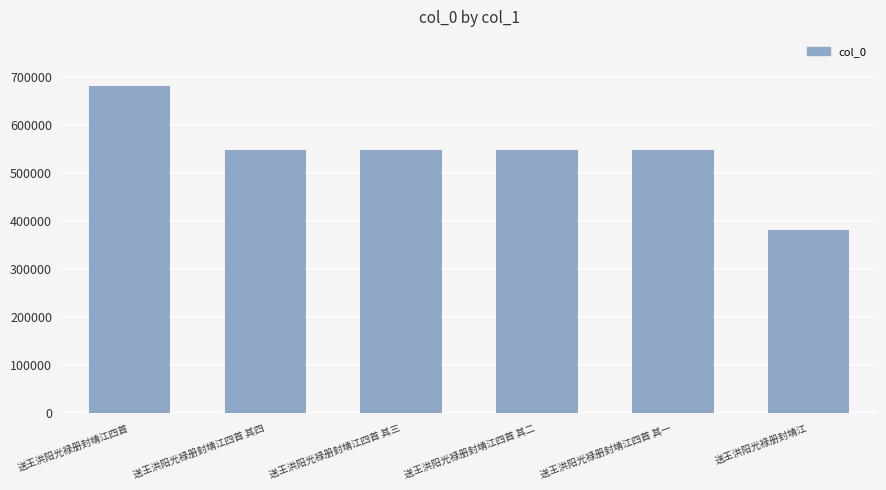

Does the chart contain any negative values?

No